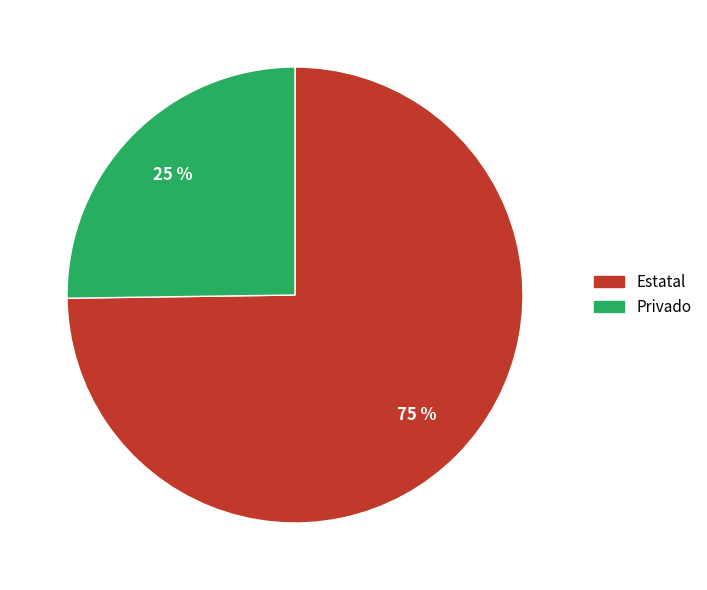

Is there any slice that represents more than half of the pie?

Yes